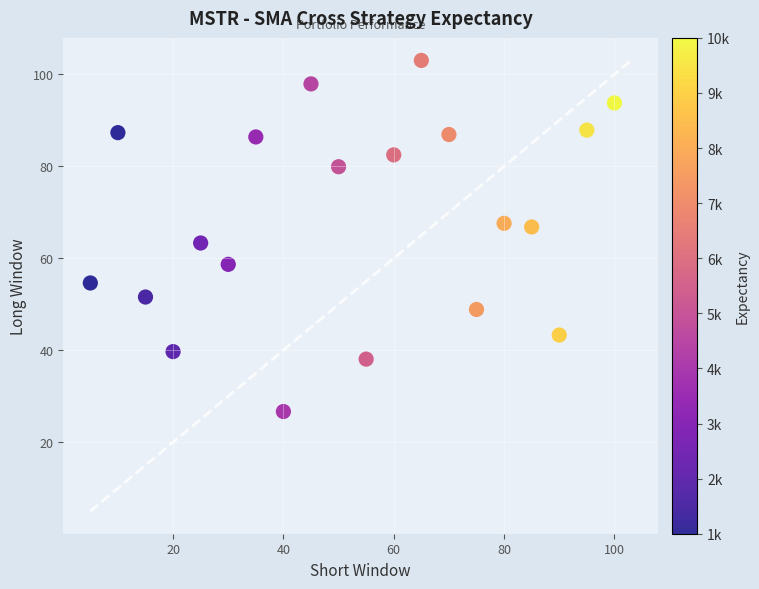

What is the range of Y values (max minus min)?

76.4